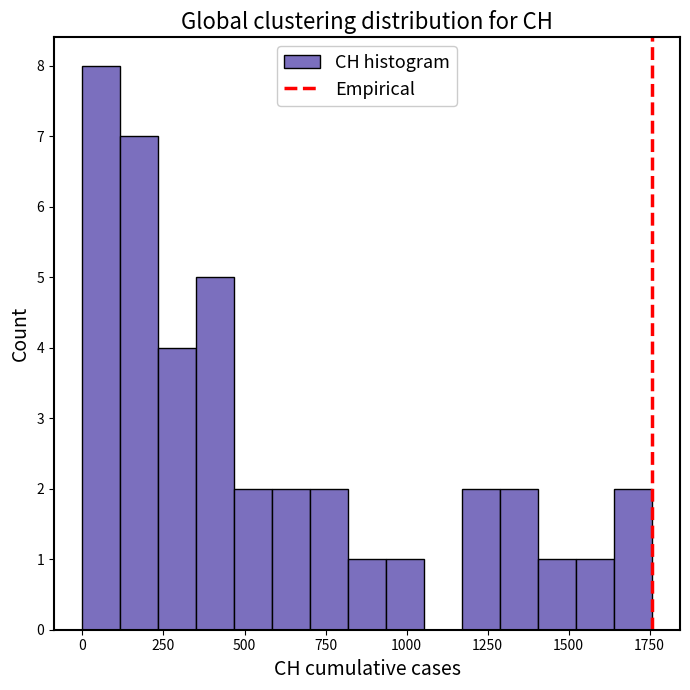

Around what value on the x-axis is the tallest bar? Give the approximate position of its centre, as read against the axis.

50